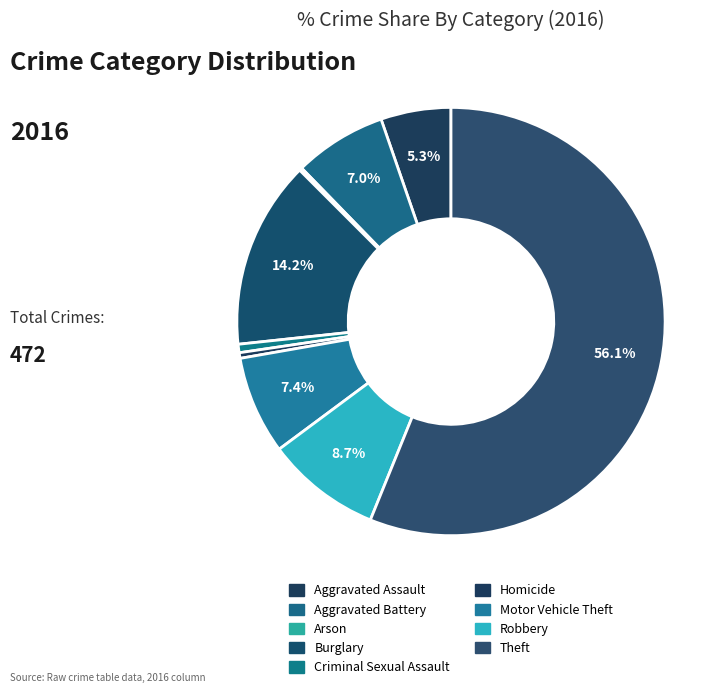

To the nearest percent, what is the difference between the Motor Vehicle Theft and Arson slice percentages?

7%